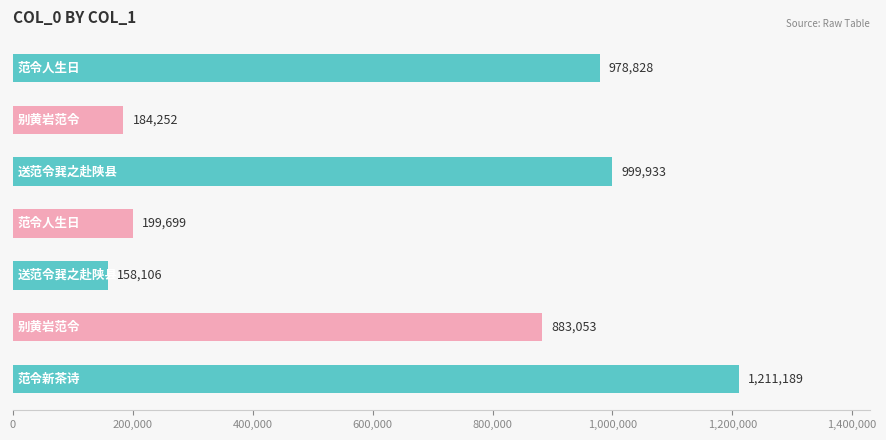

What is the difference between the maximum and minimum values?

1053083